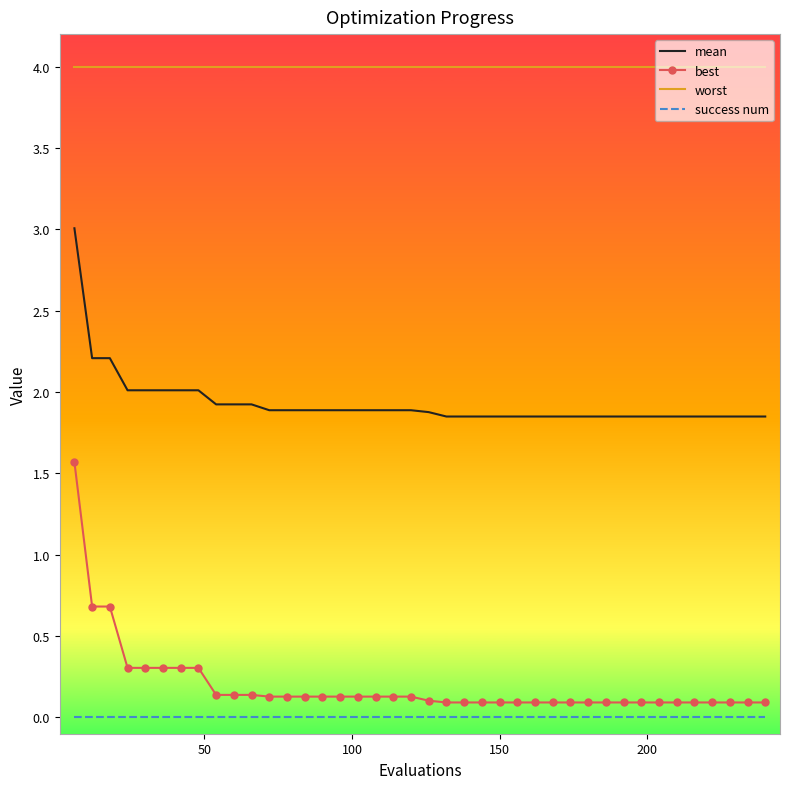

True or false: worst and success num cross at least once.

False